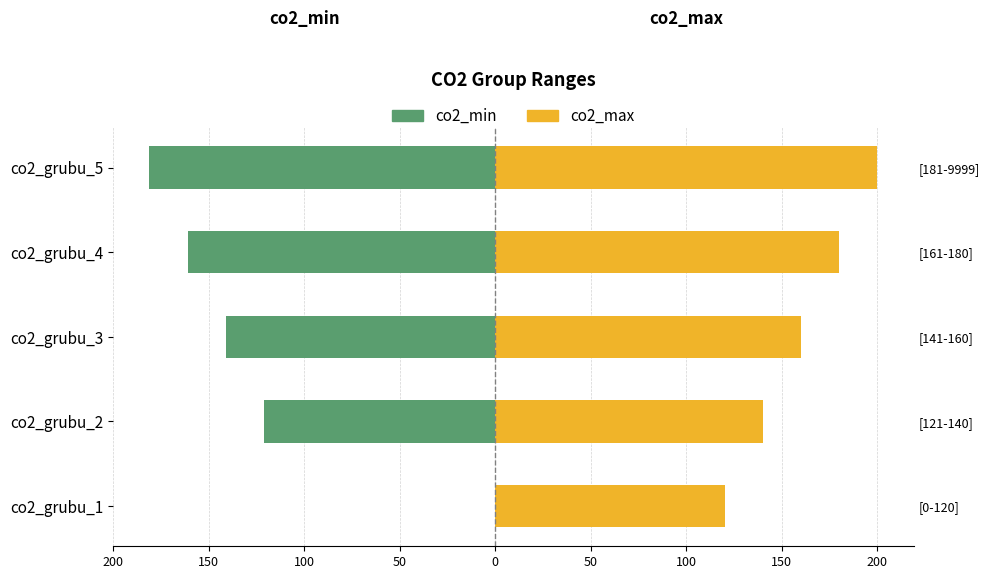

How many values in the co2_min series exceed -141?

2